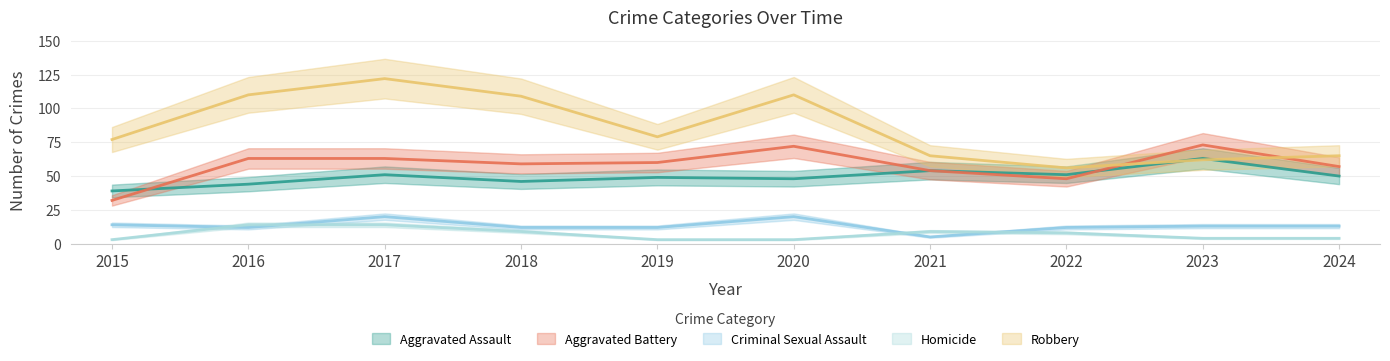

Reading left to right, list all the values displayed in this chart.

Aggravated Assault: 39	44	51	46	49	48	54	51	63	50
Aggravated Battery: 32	63	63	59	60	72	54	48	73	57
Criminal Sexual Assault: 14	12	20	12	12	20	5	12	13	13
Homicide: 3	14	14	9	3	3	9	8	4	4
Robbery: 77	110	122	109	79	110	65	56	62	65